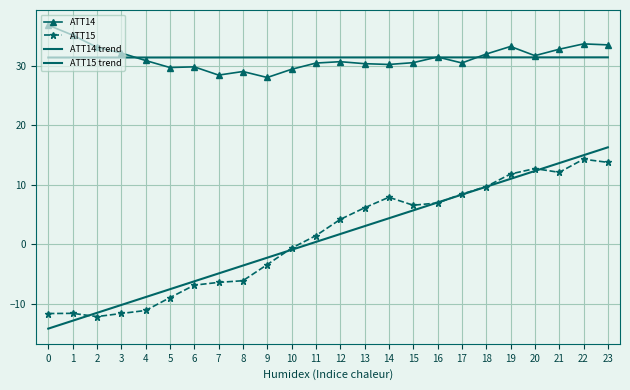

After their last crossing, which series has the higher values: ATT14 or ATT14 trend?

ATT14